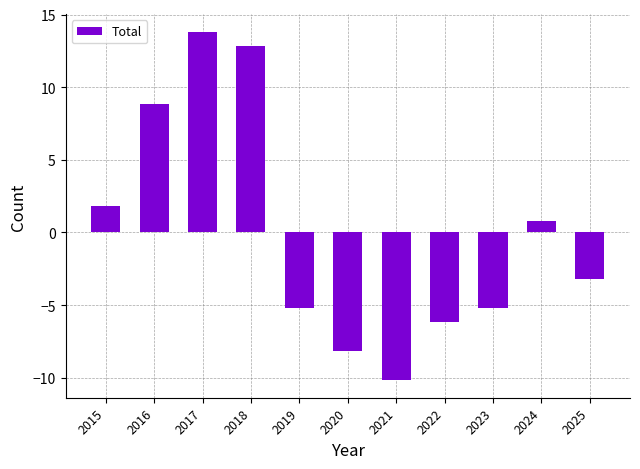

Reading left to right, list all the values displayed in this chart.

1.8	8.8	13.8	12.8	-5.2	-8.2	-10.2	-6.2	-5.2	0.8	-3.2